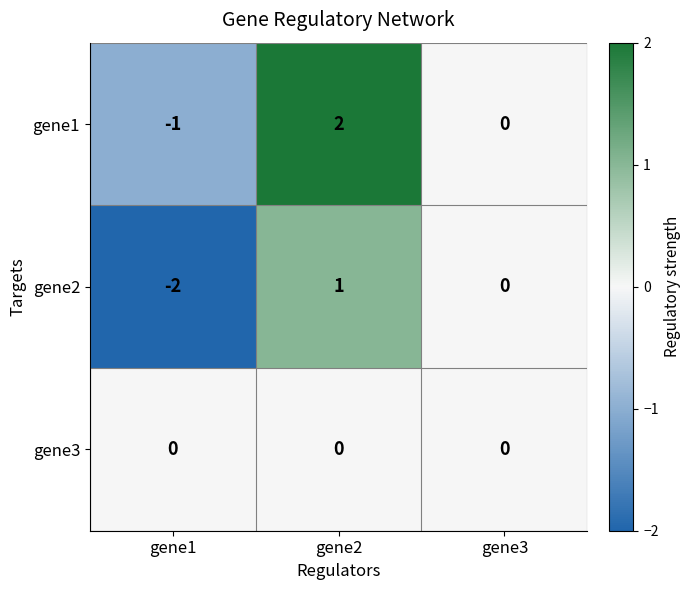

List the series in order of their peak value, lowest first.

gene3, gene2, gene1